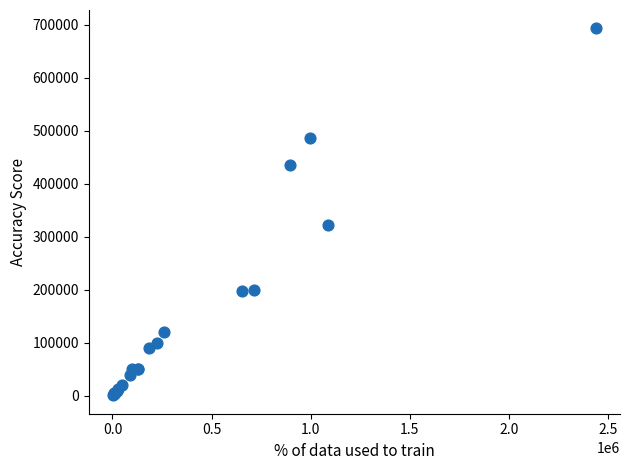

What Y value in the scatter plot is closest to 347000?

323000